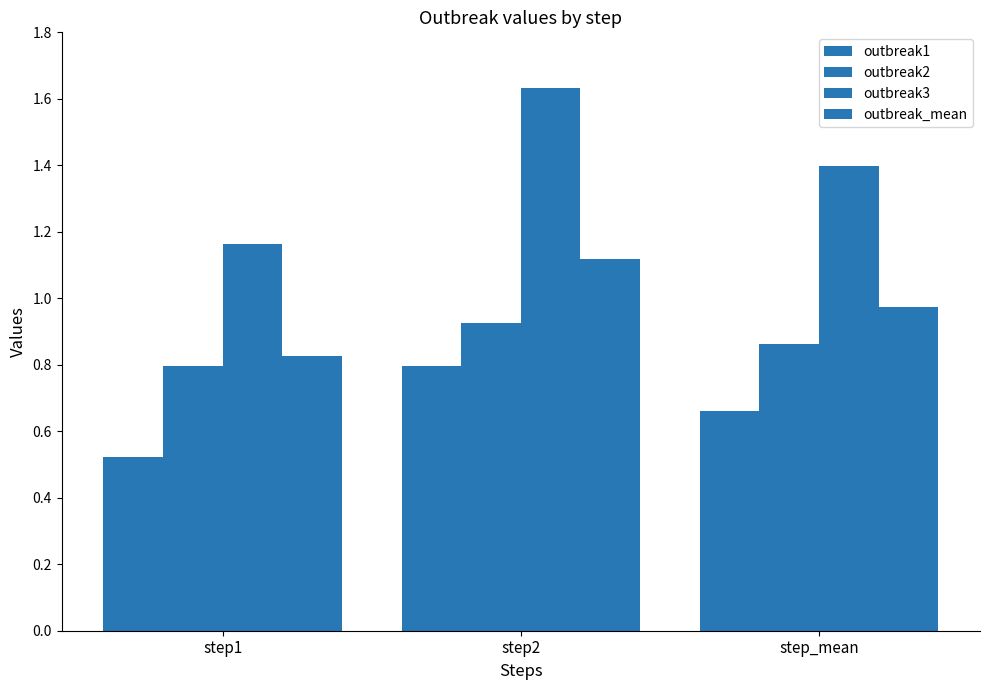

The value of outbreak1 at step1 is 0.5. True or false?

True